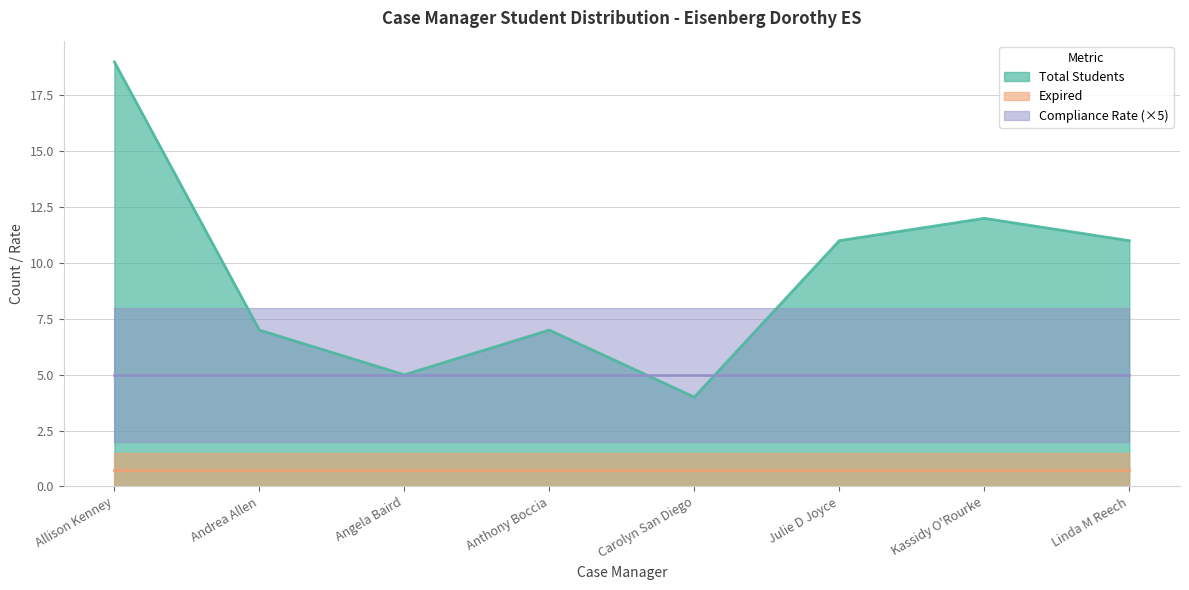

Reading left to right, list all the values displayed in this chart.

Total Students: 19	7	5	7	4	11	12	11
Expired: 0	0	0	0	0	0	0	0
Compliance Rate: 1	1	1	1	1	1	1	1